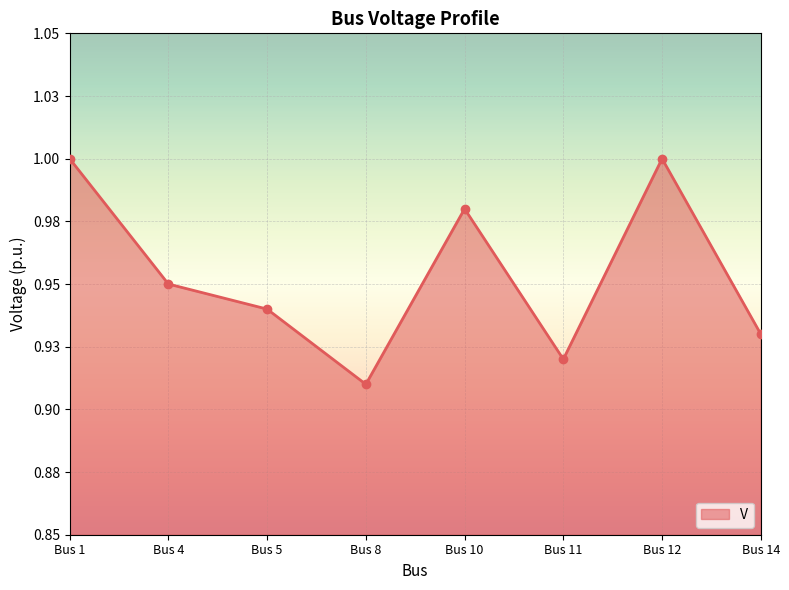

Reading left to right, transcribe all the data shown in this chart.

Bus 1=1.0	Bus 4=0.9	Bus 5=0.9	Bus 8=0.9	Bus 10=1.0	Bus 11=0.9	Bus 12=1.0	Bus 14=0.9